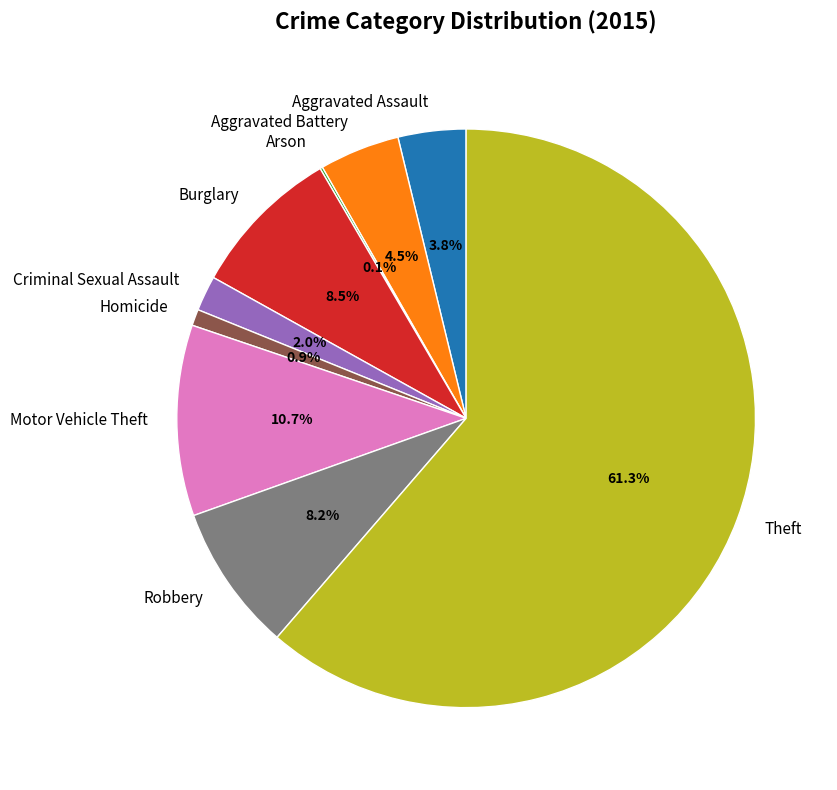

Is it true that Aggravated Assault is 4% of the pie?

True